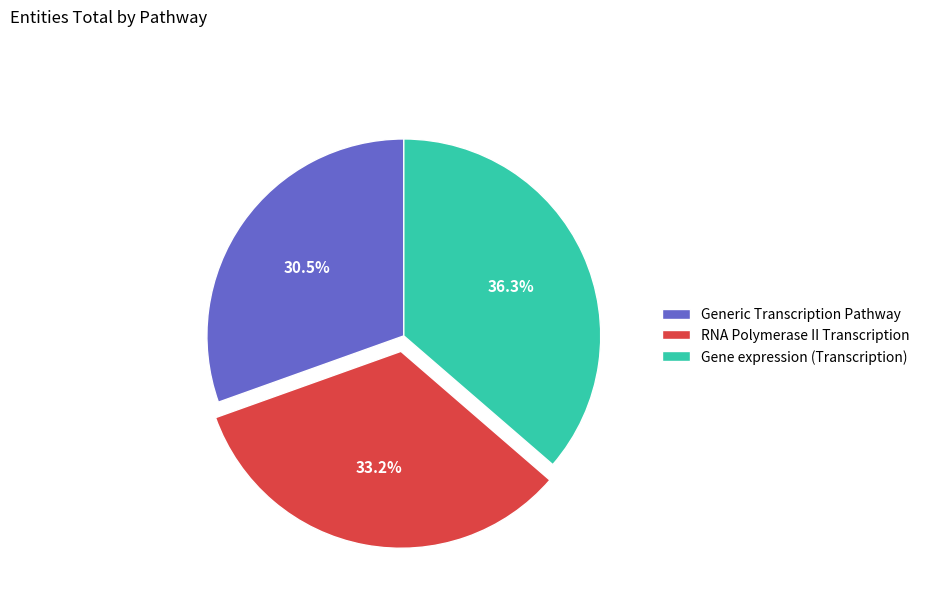

How many segments does this pie chart have?

3